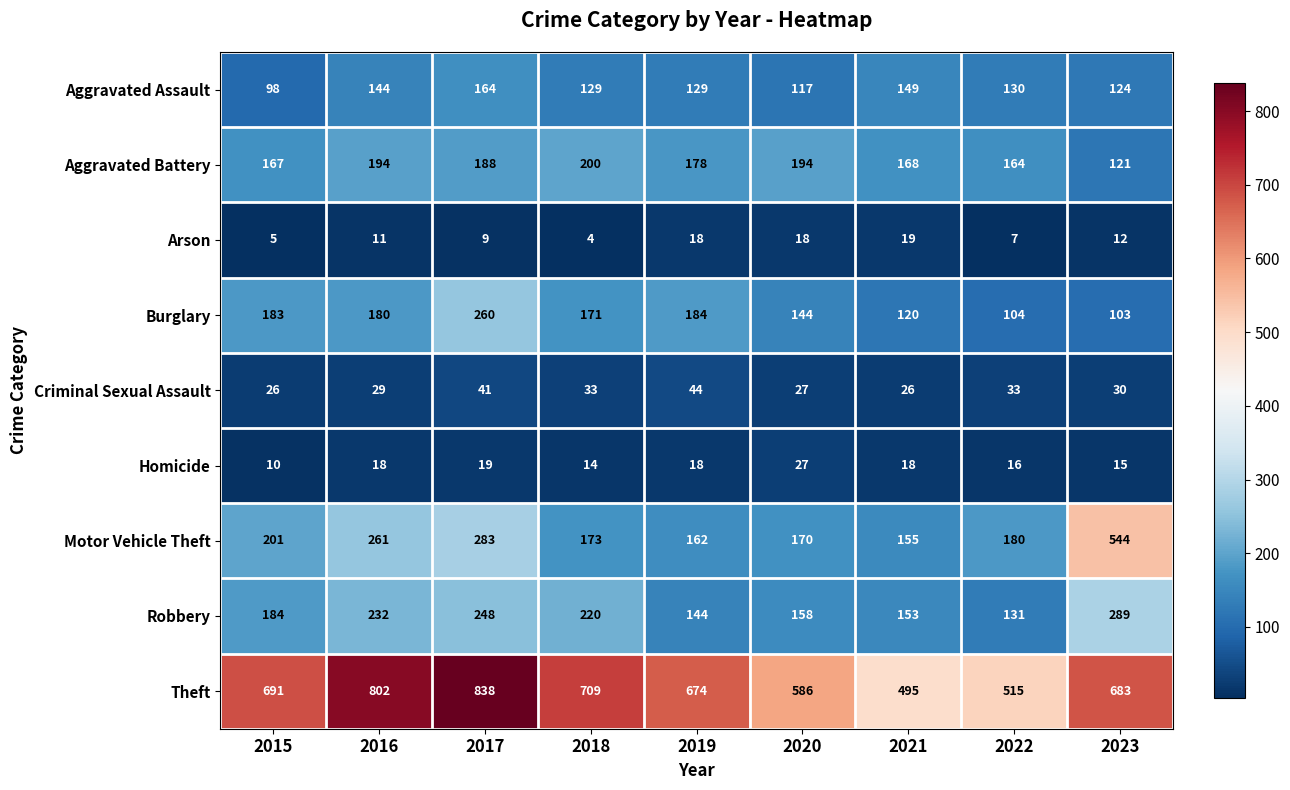

What is the difference between the second highest and second lowest values in the Theft series?

287